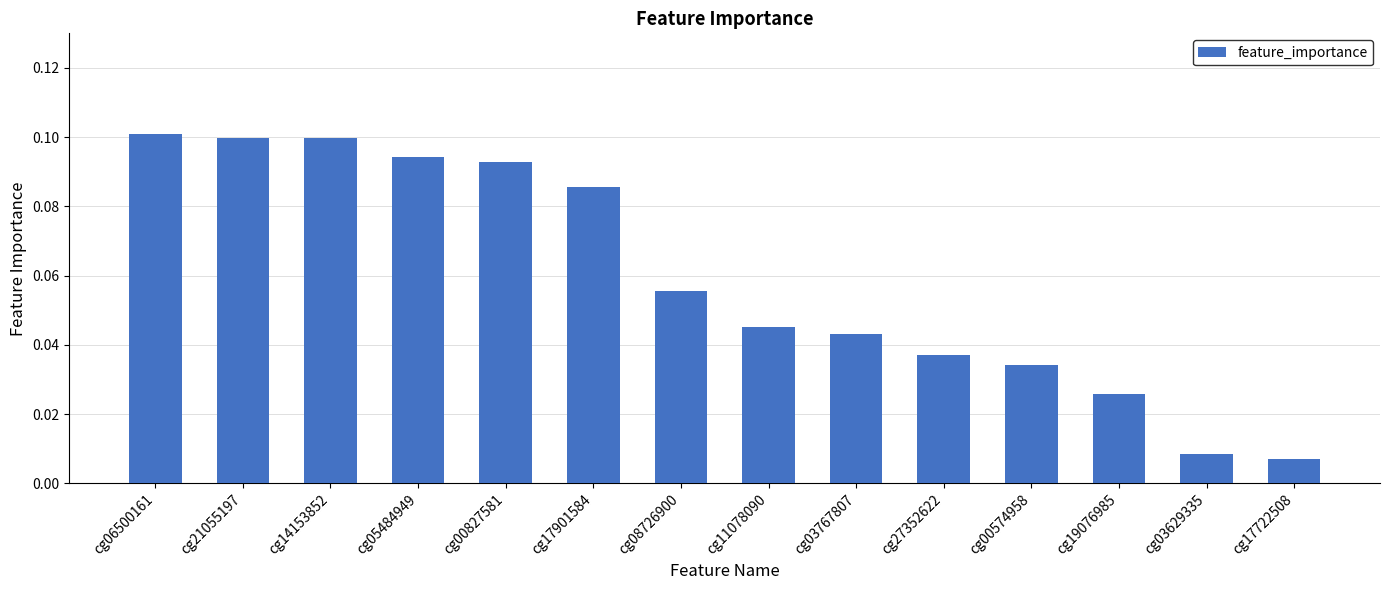

What is the sum of all values?

0.8